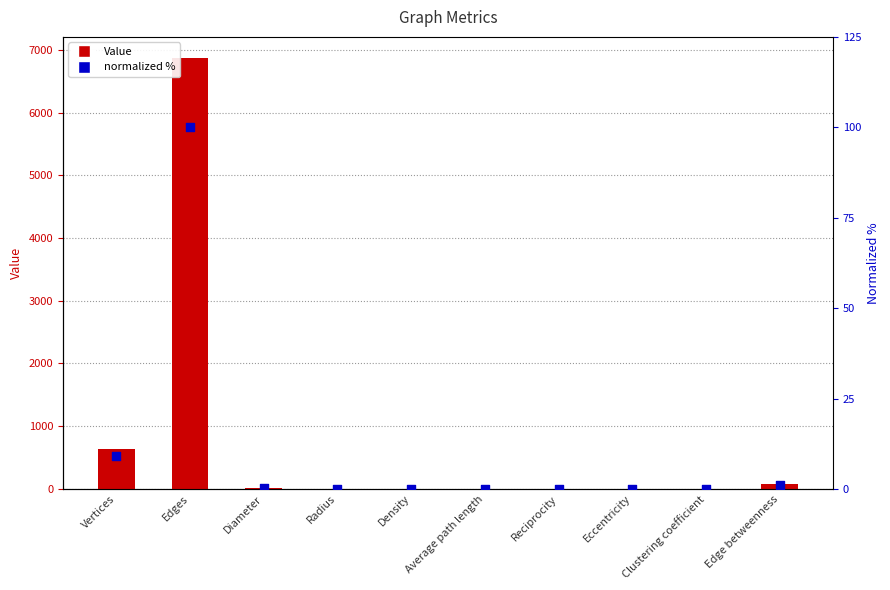

At which category is the sum across all series the highest?

Edges